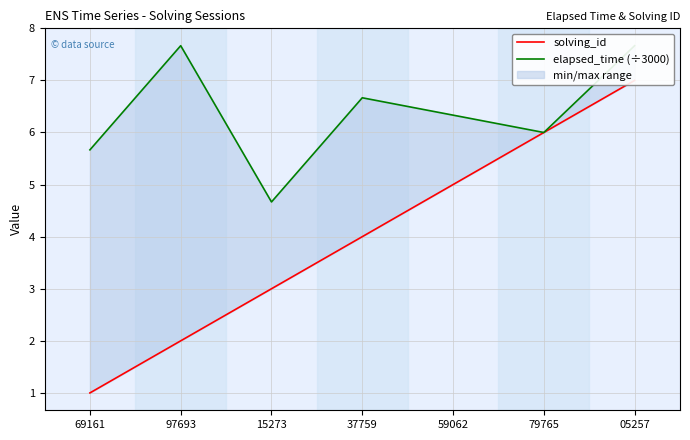

What is the average value of the elapsed_time (÷3000) series?

6.4